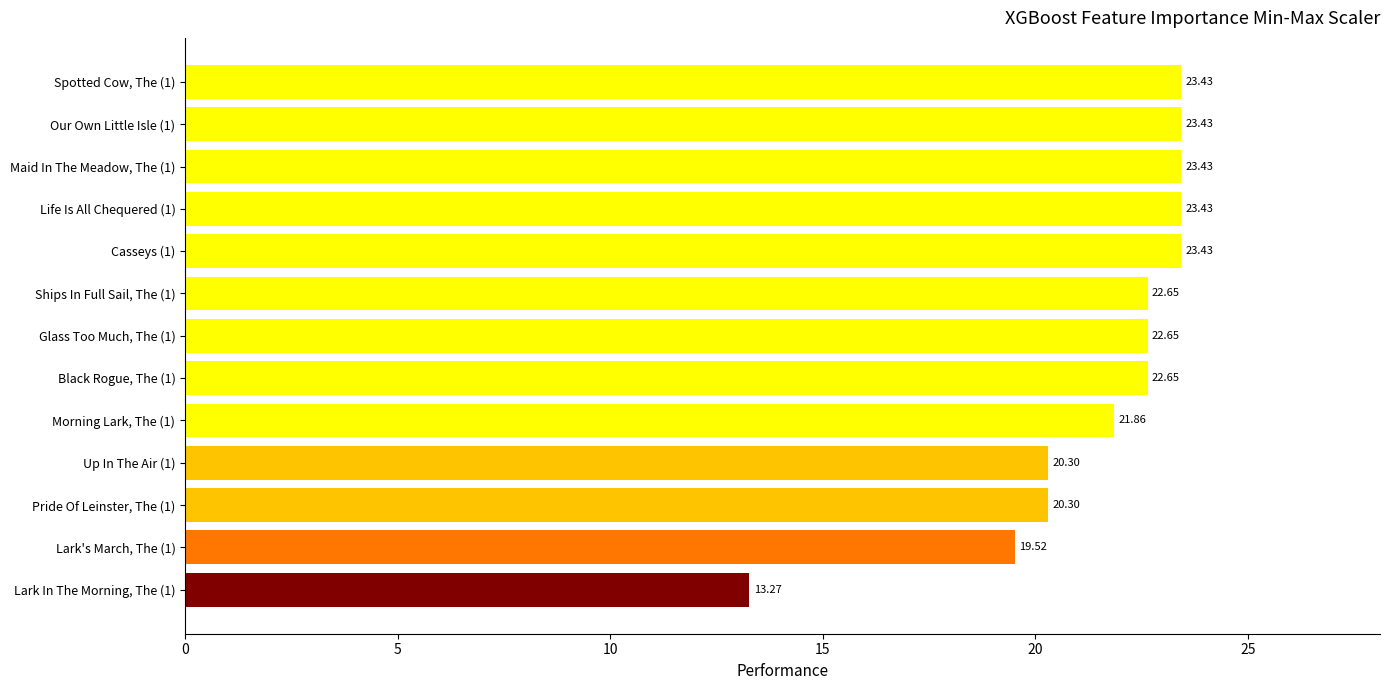

What is the sum of all values?

280.3